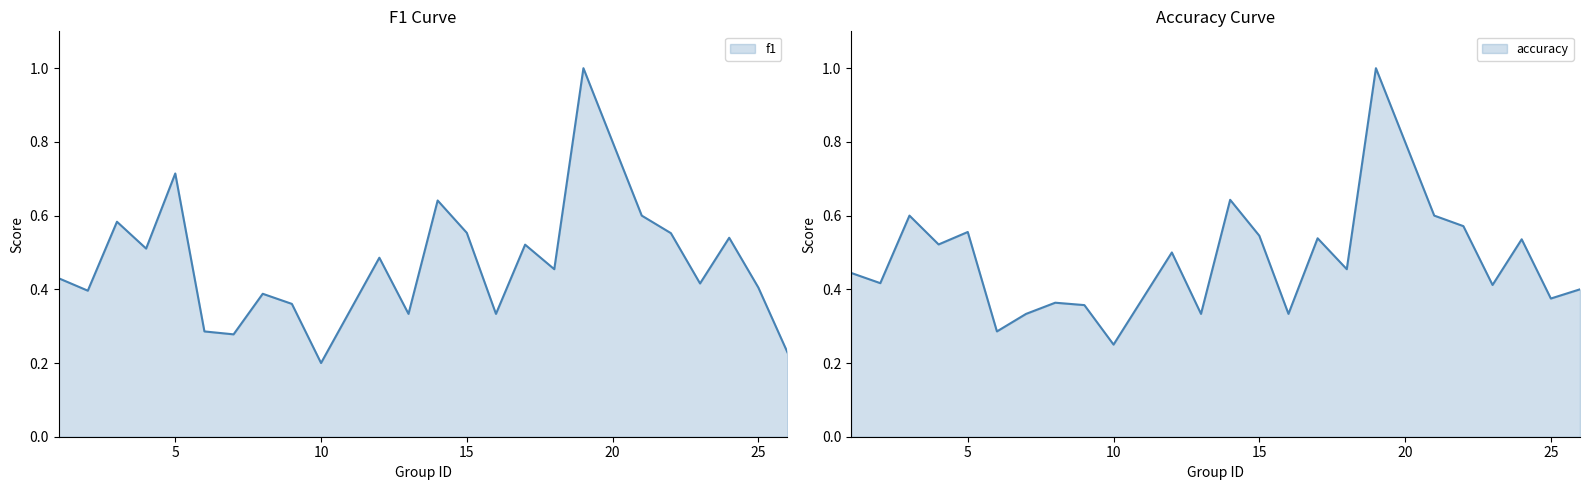

After their last crossing, which series has the higher values: f1 or accuracy?

accuracy